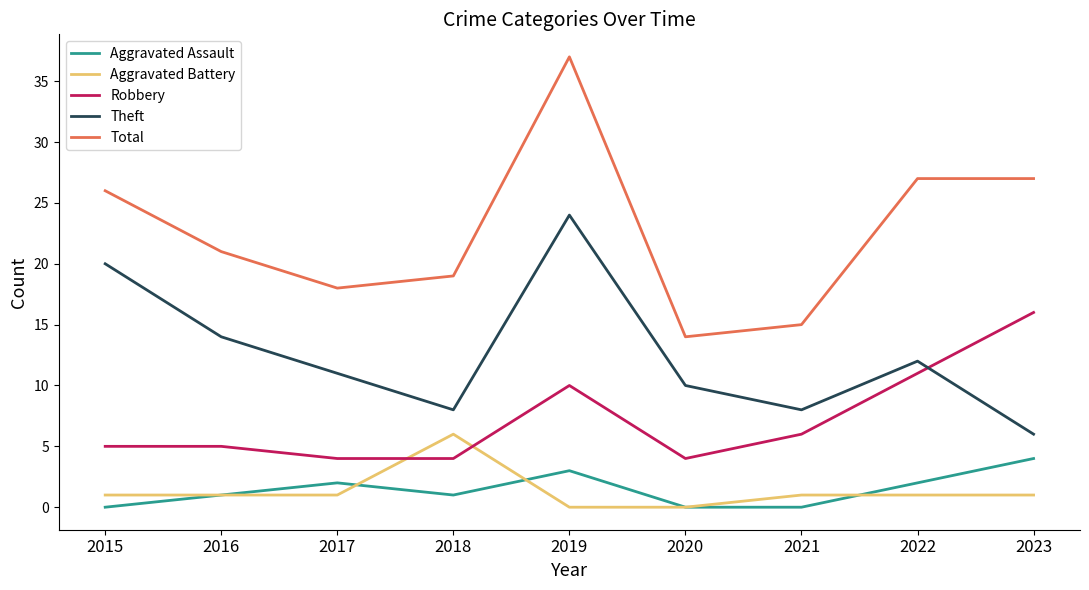

What is the difference between the Total values at 2015 and 2022?

1